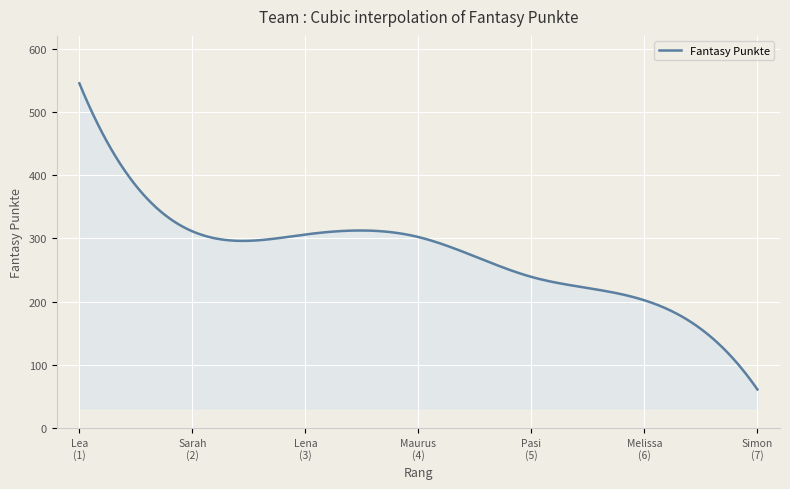

What is the smallest value displayed?

61.0